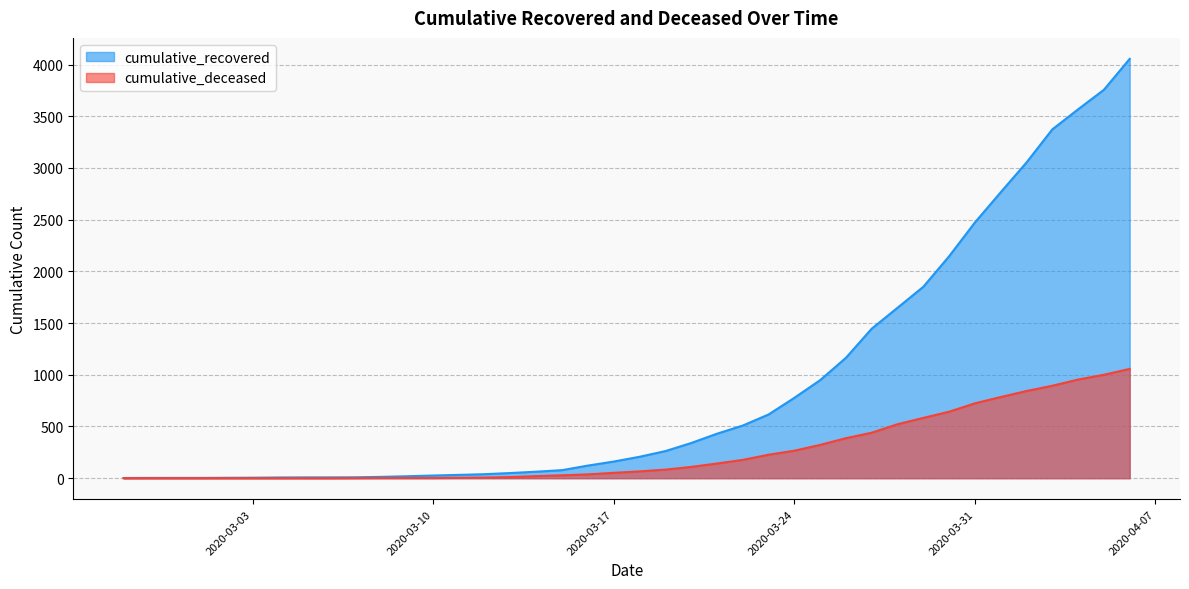

What is the difference between the second highest and minimum values in the cumulative_recovered series?

3754